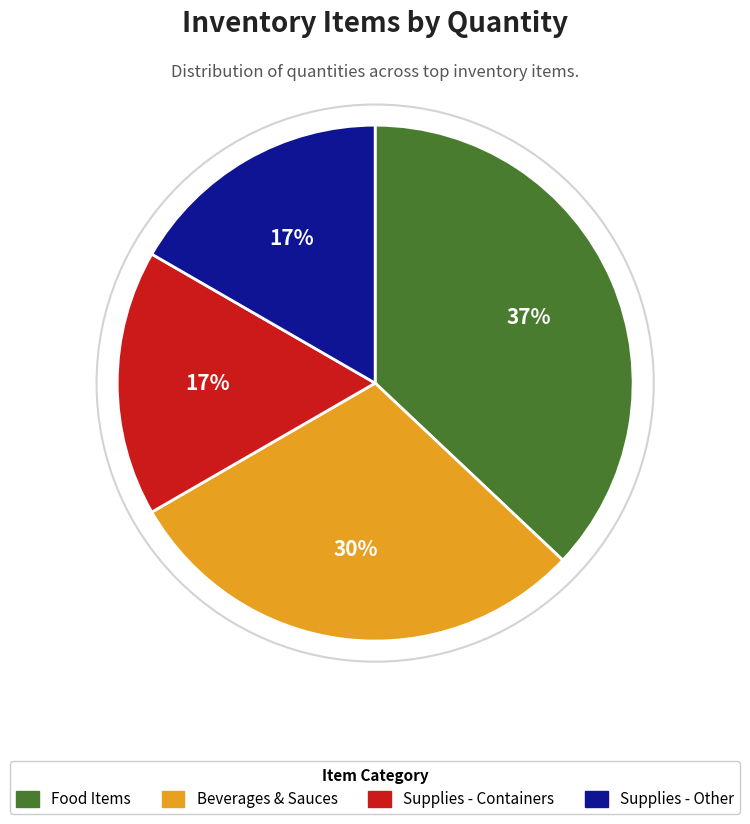

To the nearest percent, what is the difference between the largest and smallest slice percentages?

20%